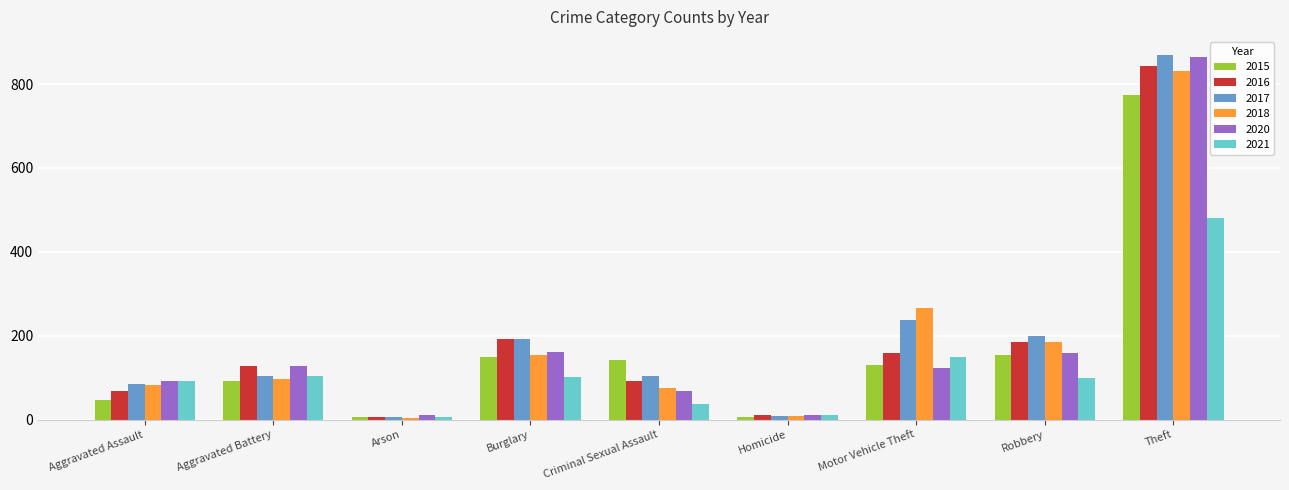

What is the maximum value for 2021?

481